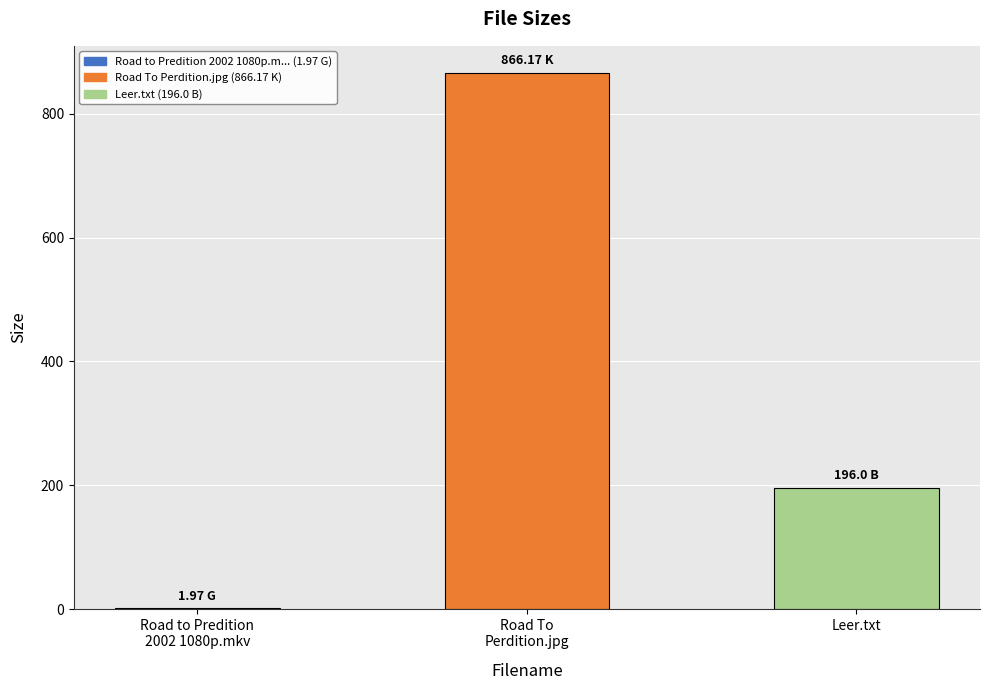

What is the sum of all values?

1064.1